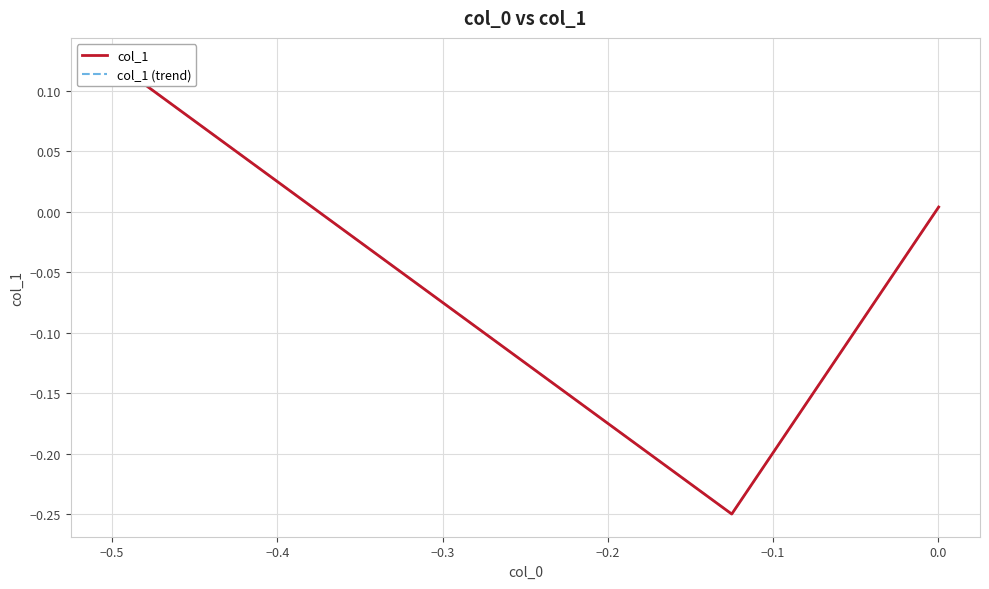

Which series has the largest range (max minus min)?

col_1